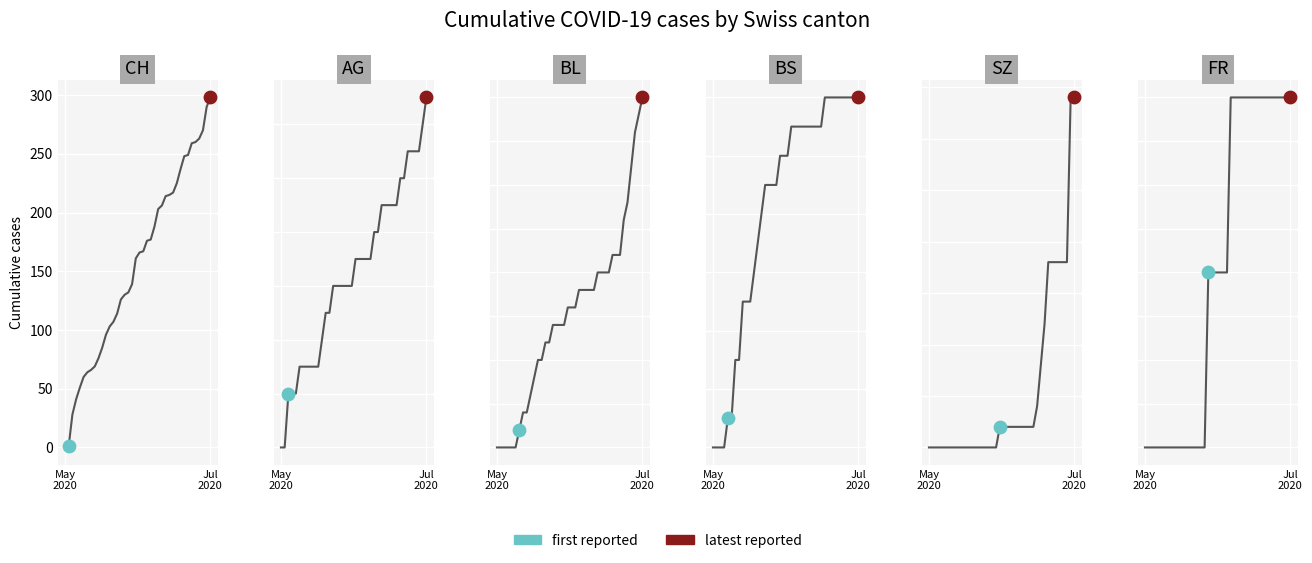

What is the total value across all series at 19?

211